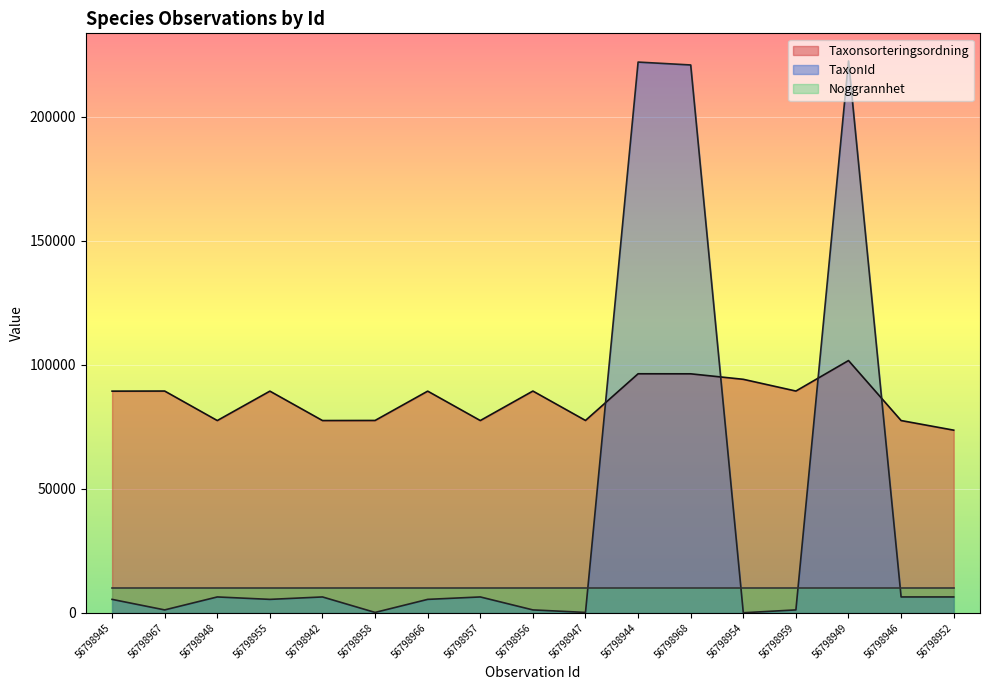

What is the label of the 11th point from the left?

56798944